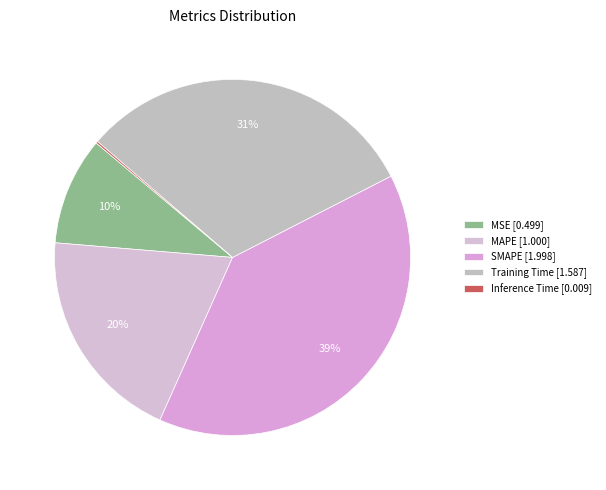

Does any single category account for the majority?

No